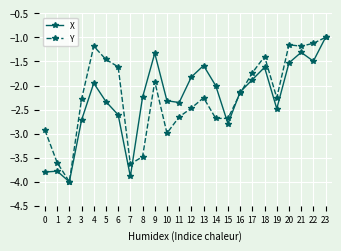

At which category is the sum across all series the highest?

23